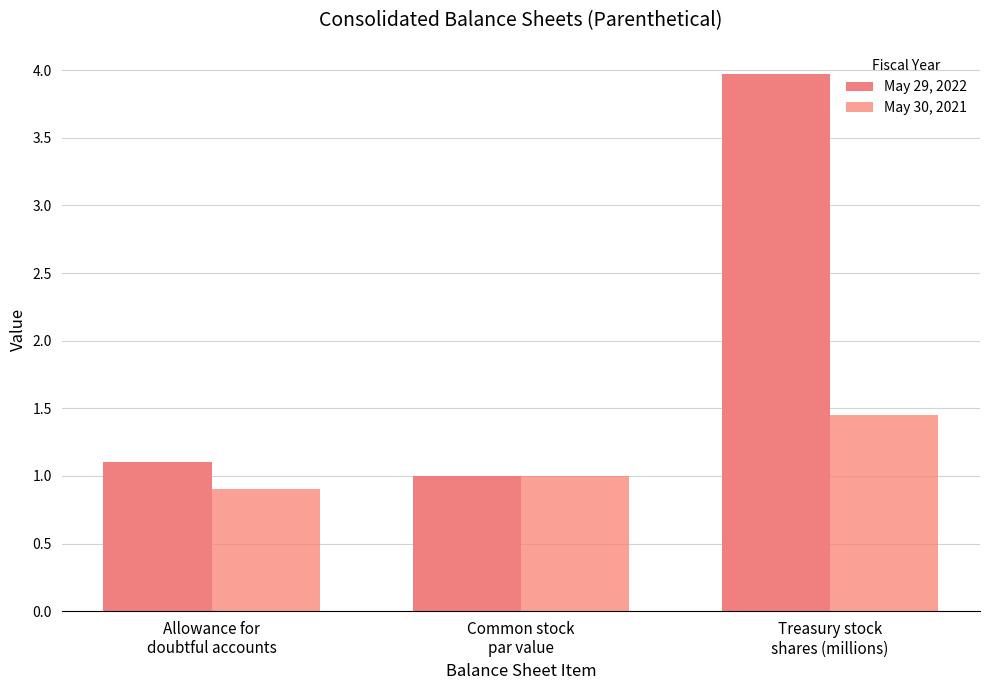

Read the May 30, 2021 value at Common stock
par value.

1.0